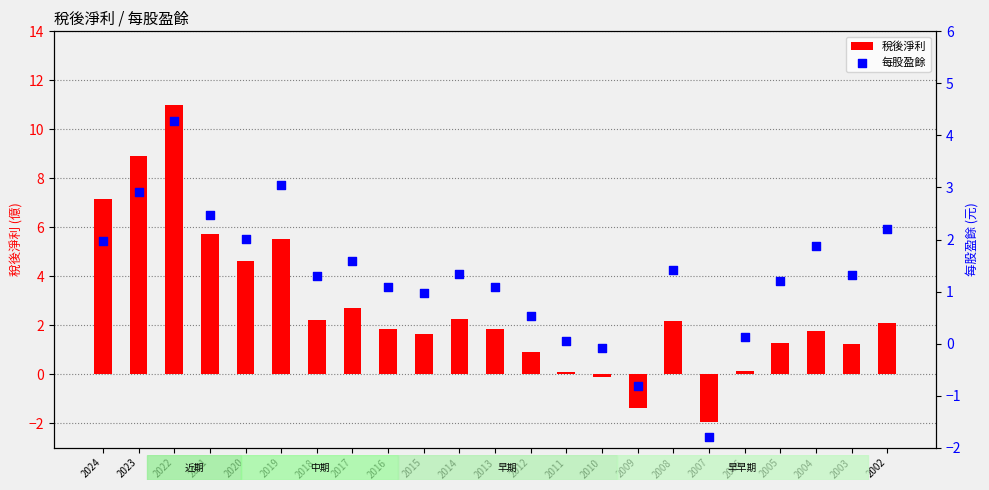

At how many categories does at least one series exceed 8?

2